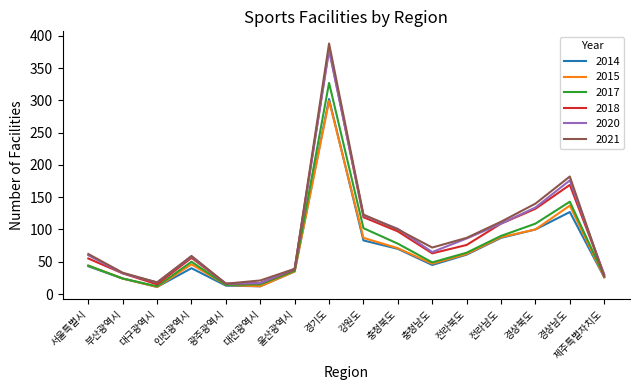

At which category is the sum across all series the highest?

경기도